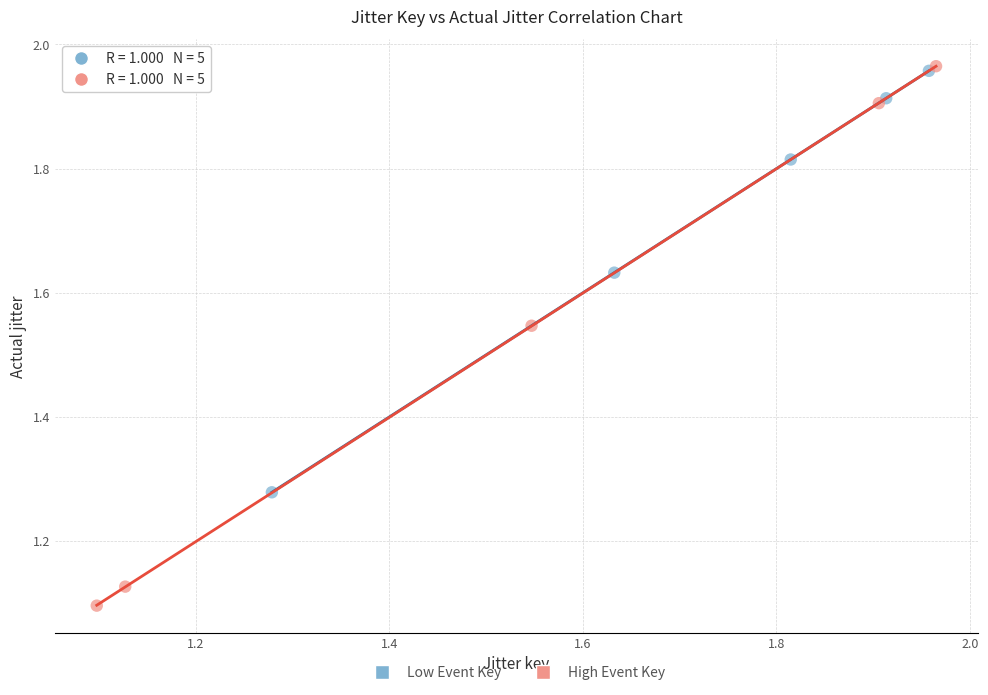

Which series has the widest spread of Y values?

High Event Key